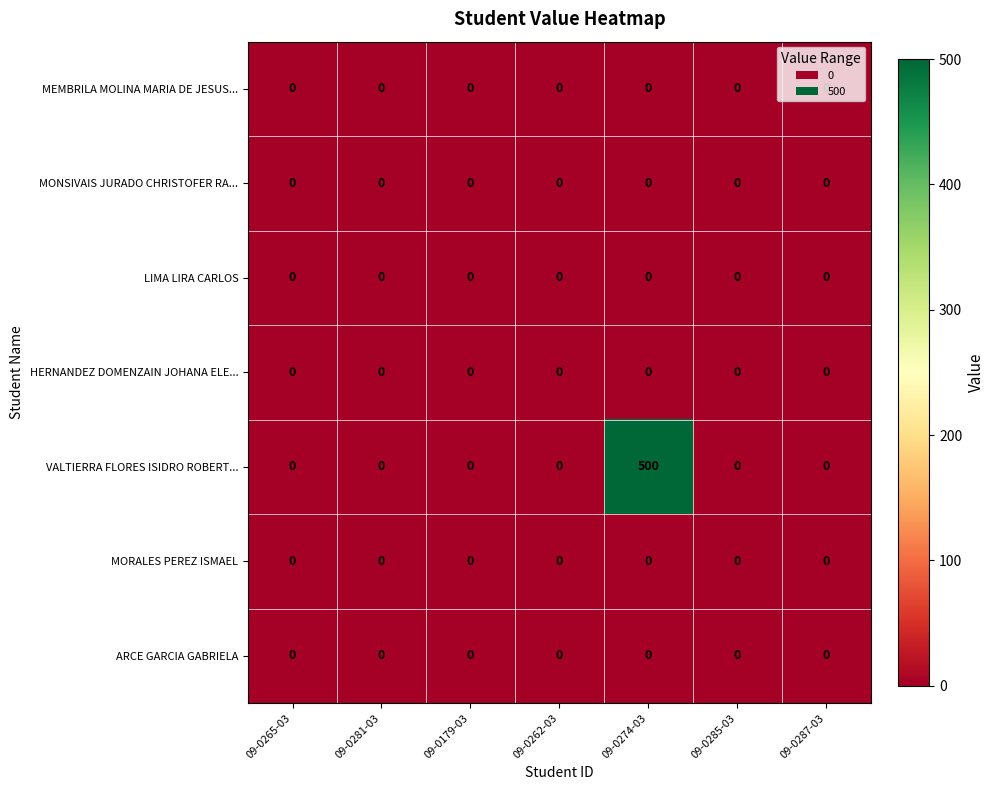

Which category has the highest value across all series?

09-0274-03